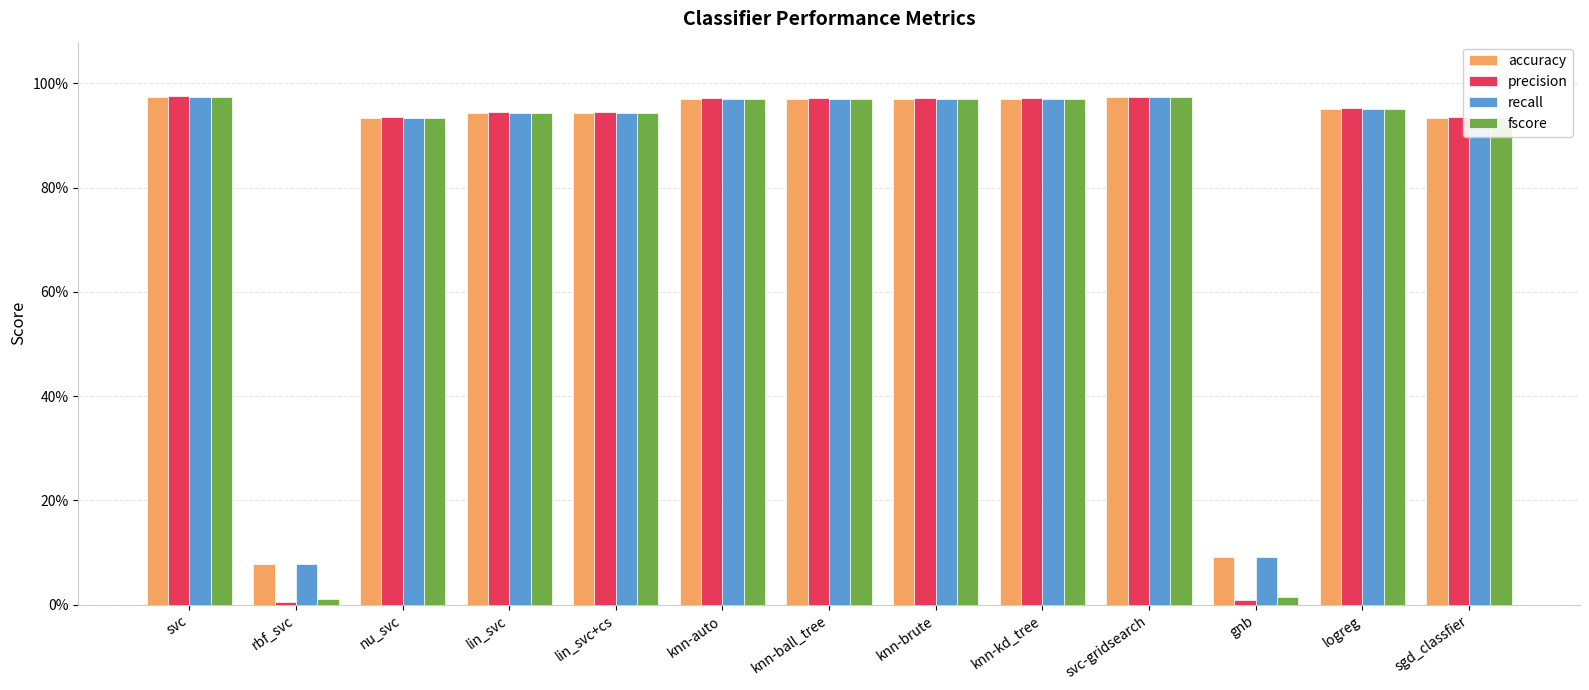

Does the chart contain stacked bars?

No